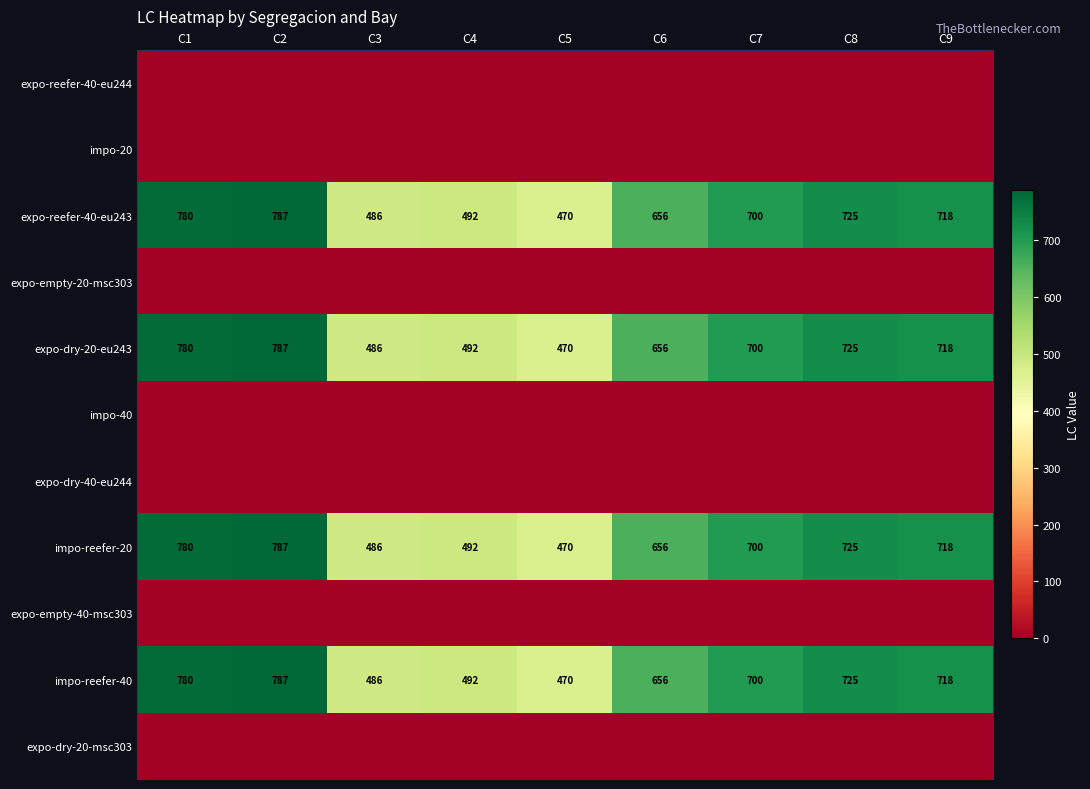

Where does the expo-reefer-40-eu243 series first go above 700?

C1